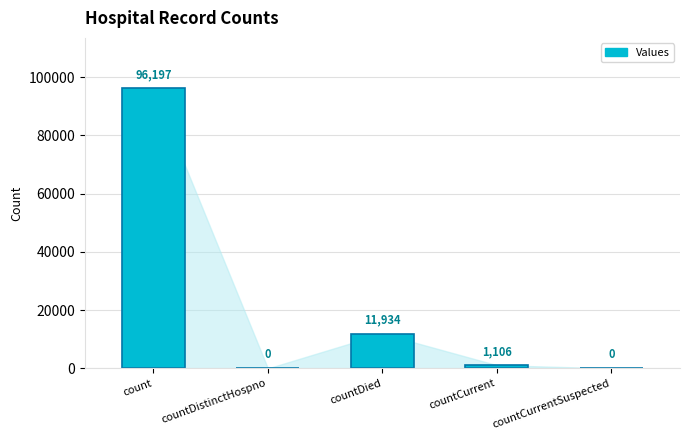

What is the sum of the values at countDistinctHospno and count?

96197